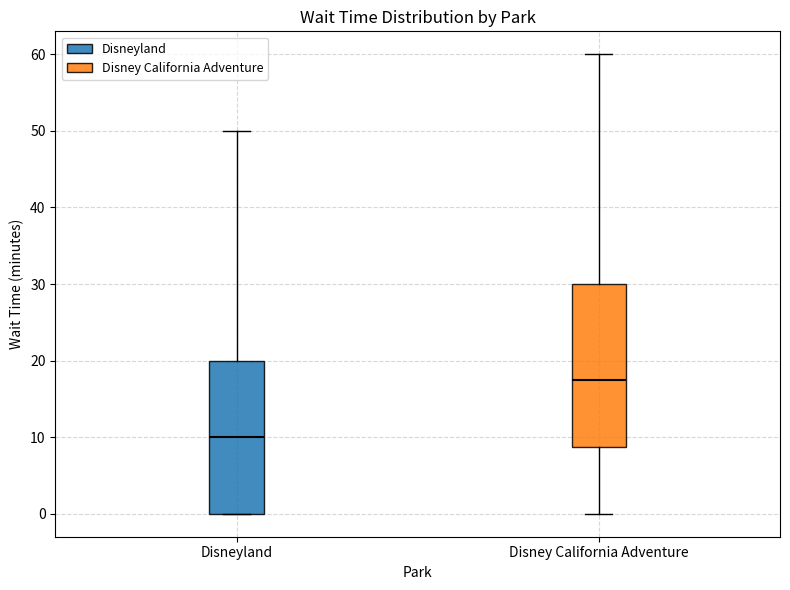

Which box is the tallest, from its lower edge to its upper edge?

Disney California Adventure